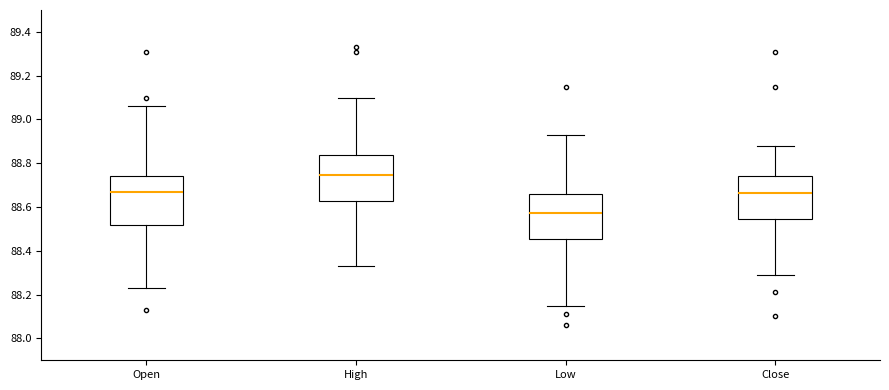

Which box's median line is the lowest?

Low